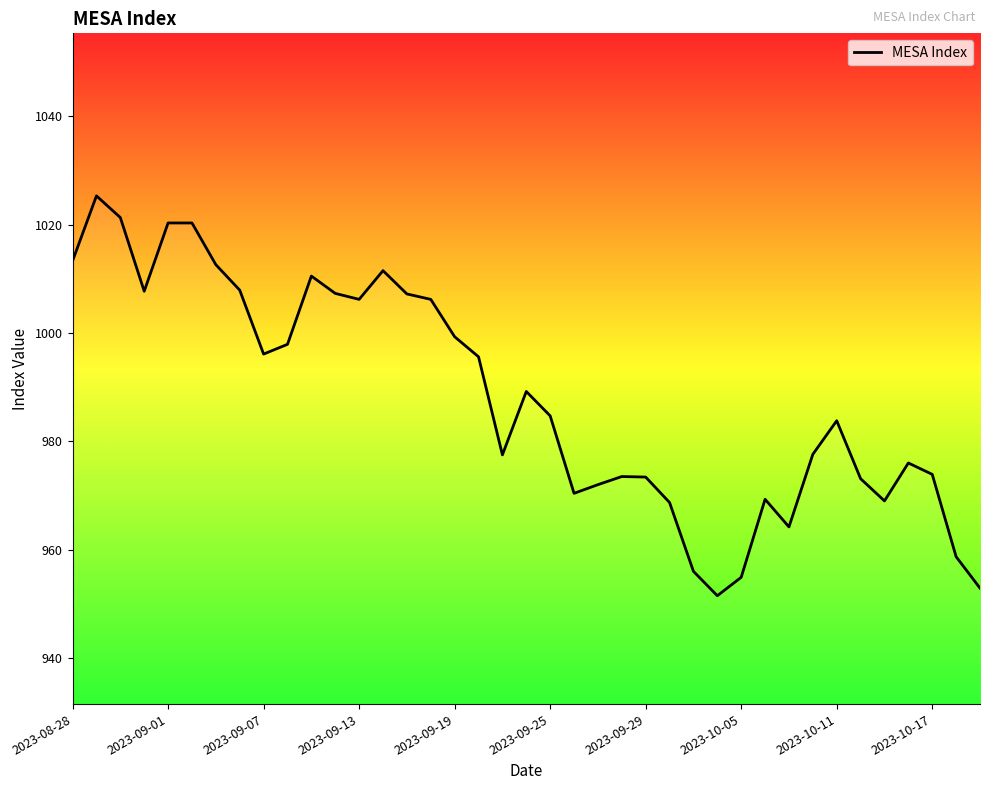

What is the difference between the maximum and minimum values?

73.8